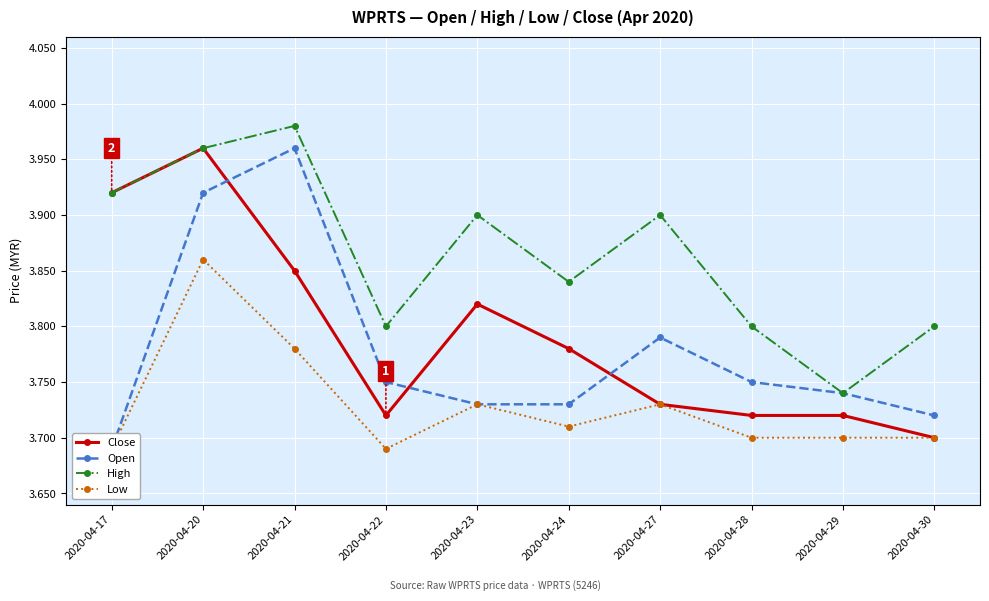

How many lines are shown in the chart?

4